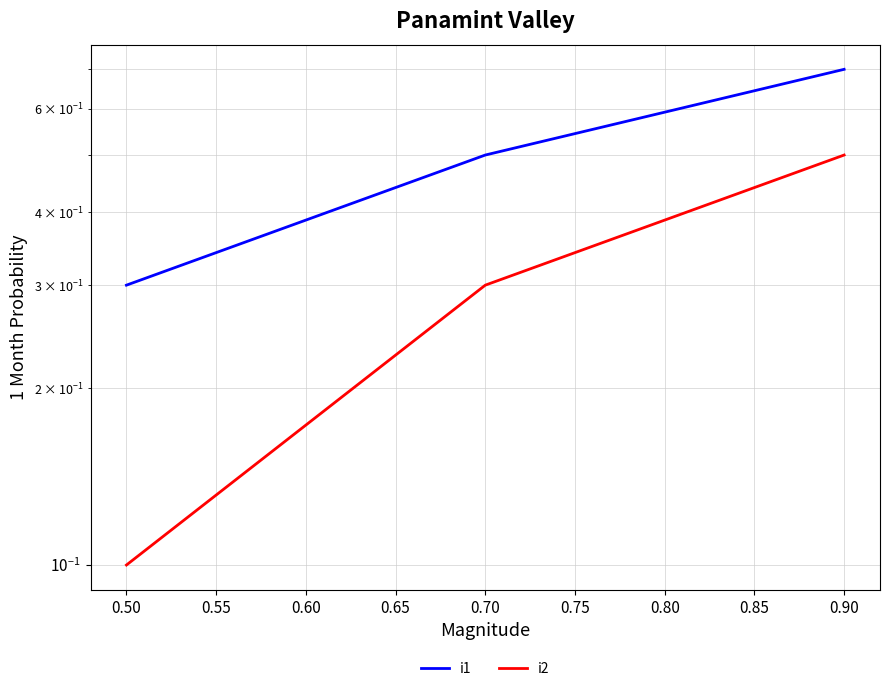

What is the difference between the highest and lowest values at 0.90?

0.2